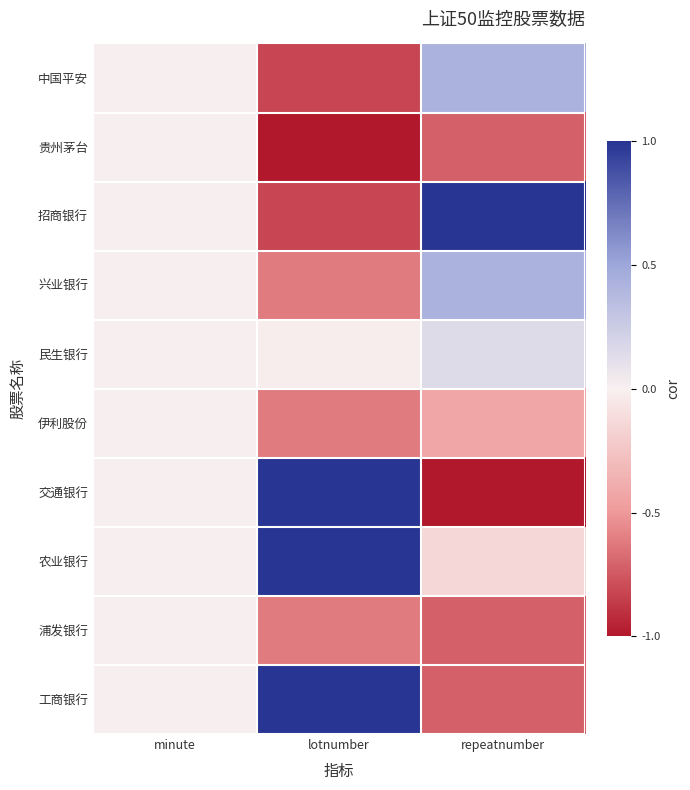

Reading right to left, list all the values displayed in this chart.

中国平安: repeatnumber=0.4	lotnumber=-0.8	minute=0.0
贵州茅台: repeatnumber=-0.7	lotnumber=-1.0	minute=0.0
招商银行: repeatnumber=1.0	lotnumber=-0.8	minute=0.0
兴业银行: repeatnumber=0.4	lotnumber=-0.6	minute=0.0
民生银行: repeatnumber=0.1	lotnumber=-0.0	minute=0.0
伊利股份: repeatnumber=-0.4	lotnumber=-0.6	minute=0.0
交通银行: repeatnumber=-1.0	lotnumber=1.0	minute=0.0
农业银行: repeatnumber=-0.1	lotnumber=1.0	minute=0.0
浦发银行: repeatnumber=-0.7	lotnumber=-0.6	minute=0.0
工商银行: repeatnumber=-0.7	lotnumber=1.0	minute=0.0